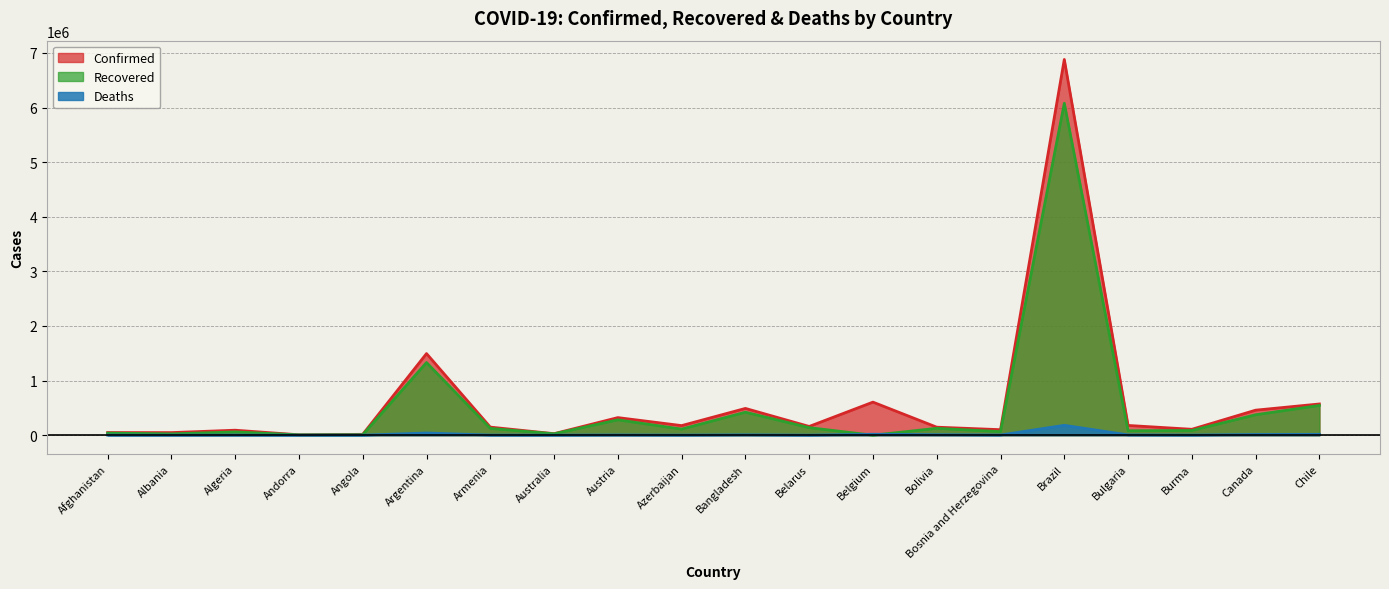

True or false: Confirmed and Recovered cross at least once.

False